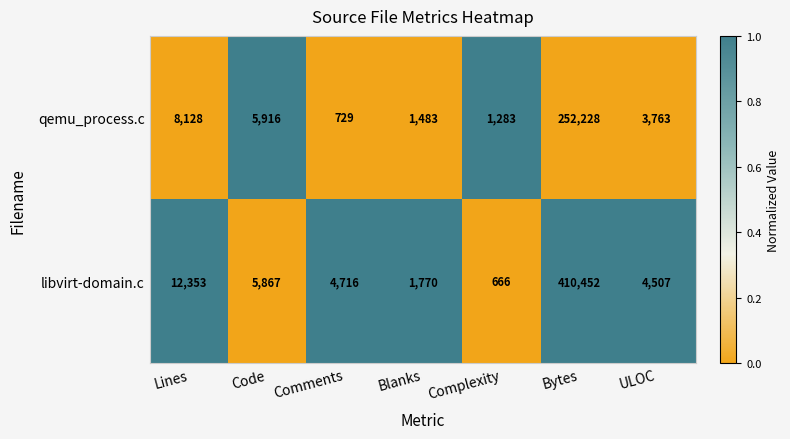

At which category does the chart reach its minimum across all series?

Complexity